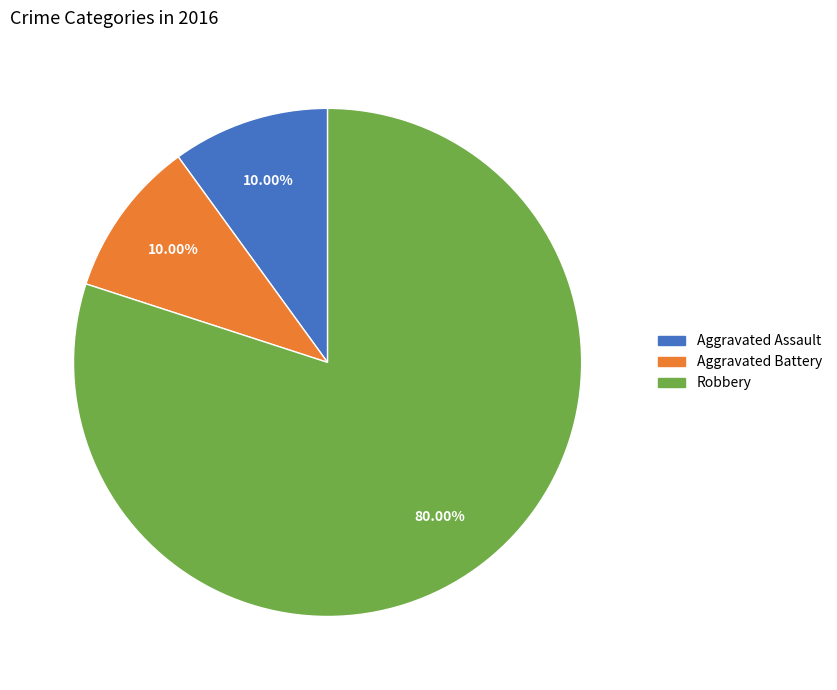

Is there any slice that represents more than half of the pie?

Yes